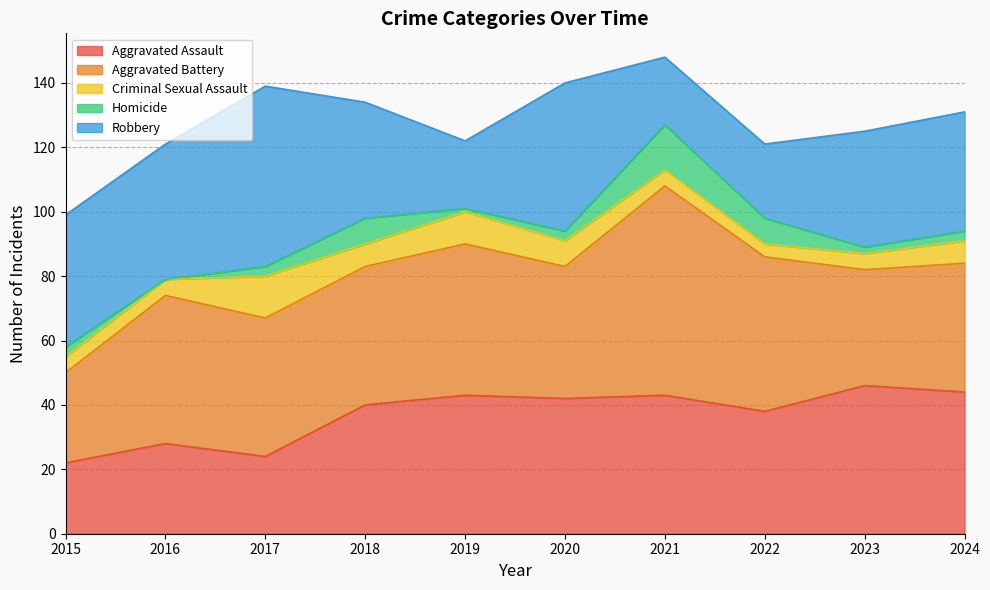

Read the Homicide value at 2024.

3